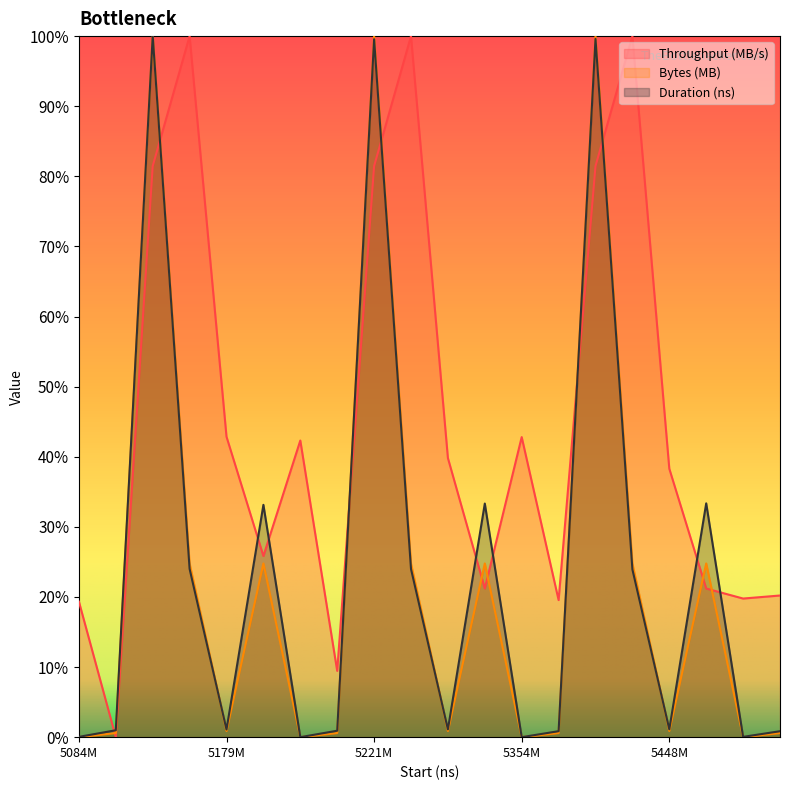

What are all the series names shown in the legend?

Throughput (MB/s), Bytes (MB), Duration (ns)